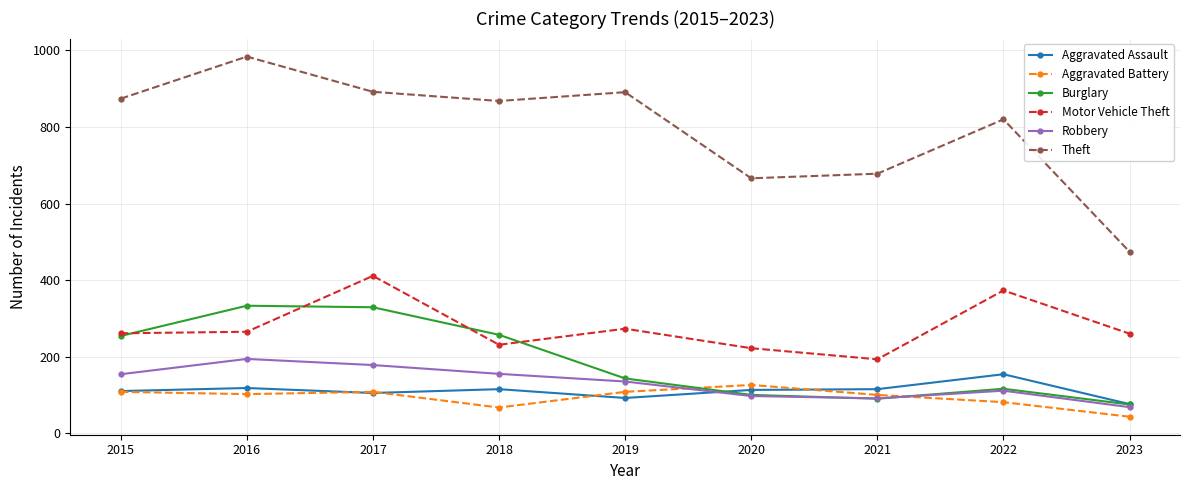

At how many categories does at least one series exceed 754?

6